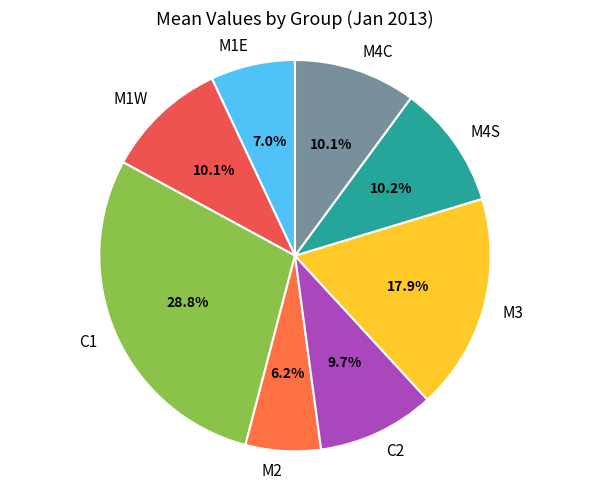

To the nearest percent, what is the difference between the largest and smallest slice percentages?

23%